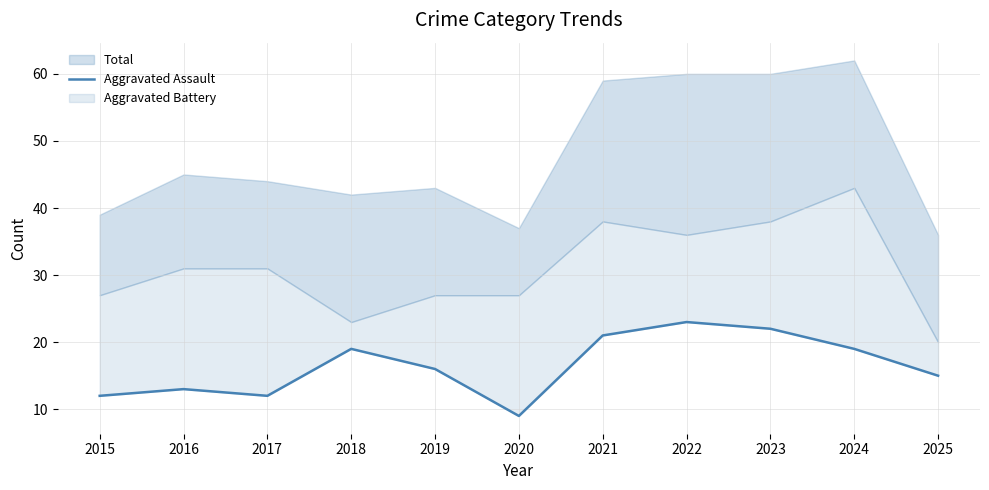

Reading right to left, extract all data points from this chart.

2025=15	2024=19	2023=22	2022=23	2021=21	2020=9	2019=16	2018=19	2017=12	2016=13	2015=12